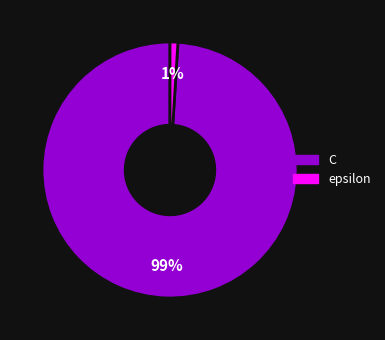

Which slice is the smallest?

epsilon